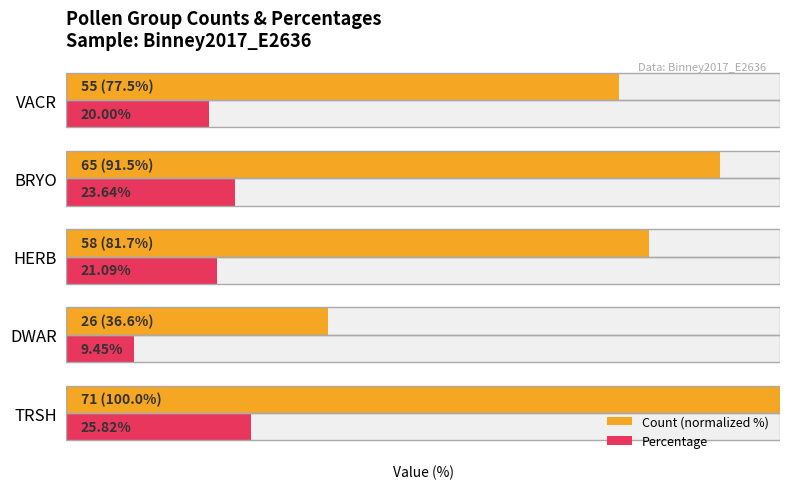

At how many categories does at least one series exceed 69?

4